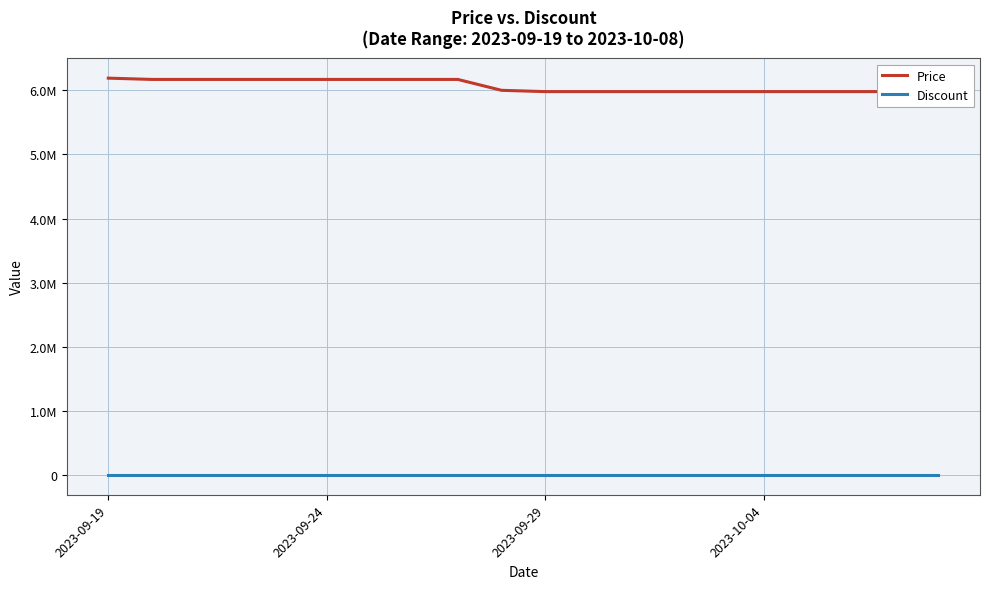

At which label is Discount closest to 0?

2023-09-19